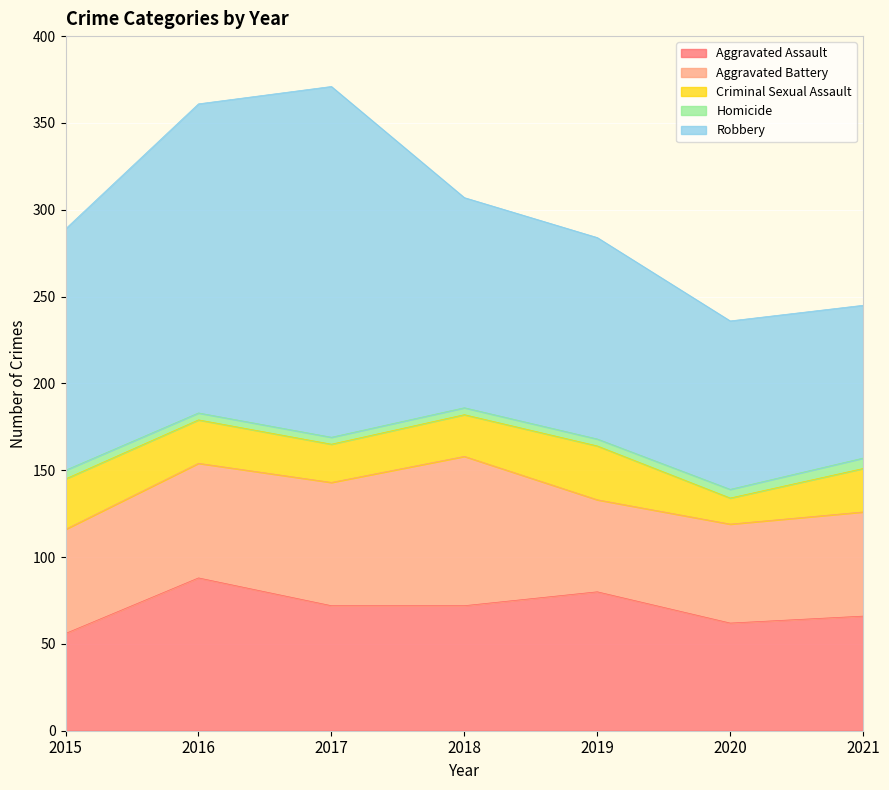

The value of Criminal Sexual Assault at 2019 is 21. True or false?

False